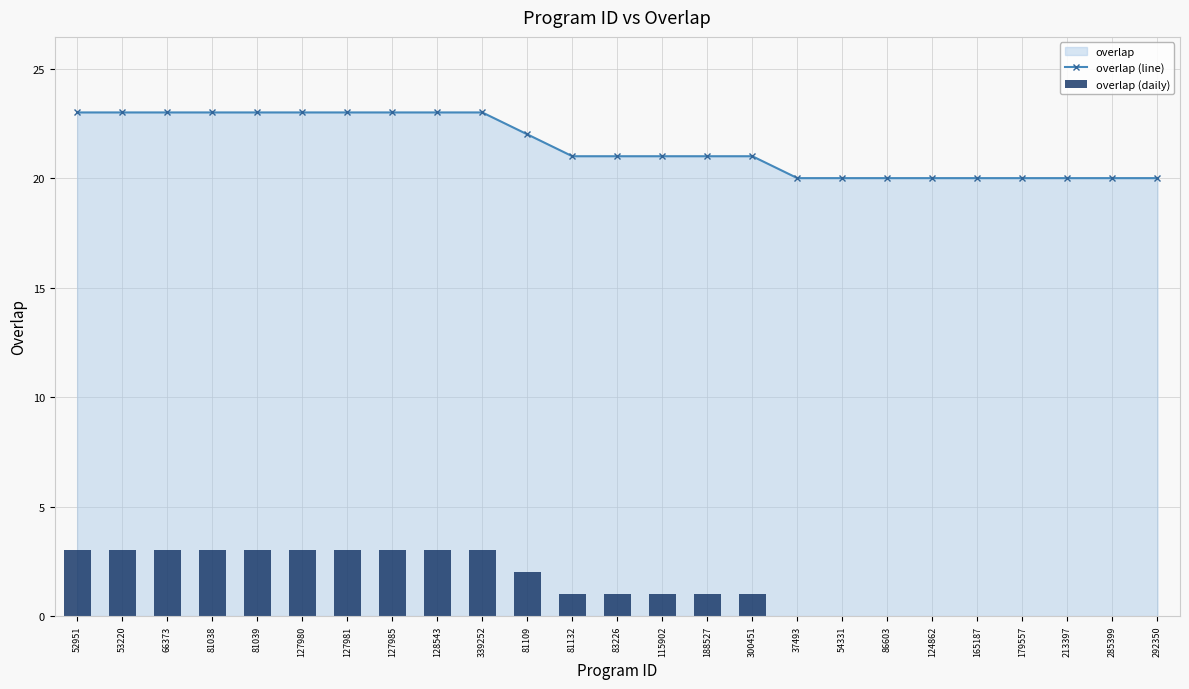

Which has a higher value, 300451 or 81109?

81109